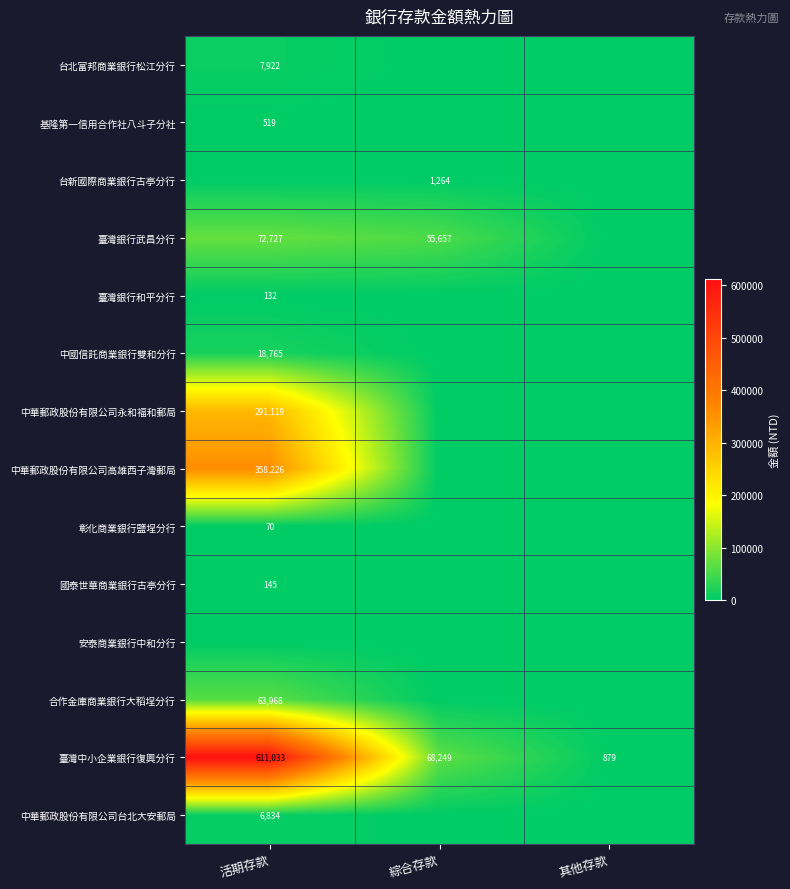

True or false: 國泰世華商業銀行古亭分行 has a value of 145 at 活期存款.

True